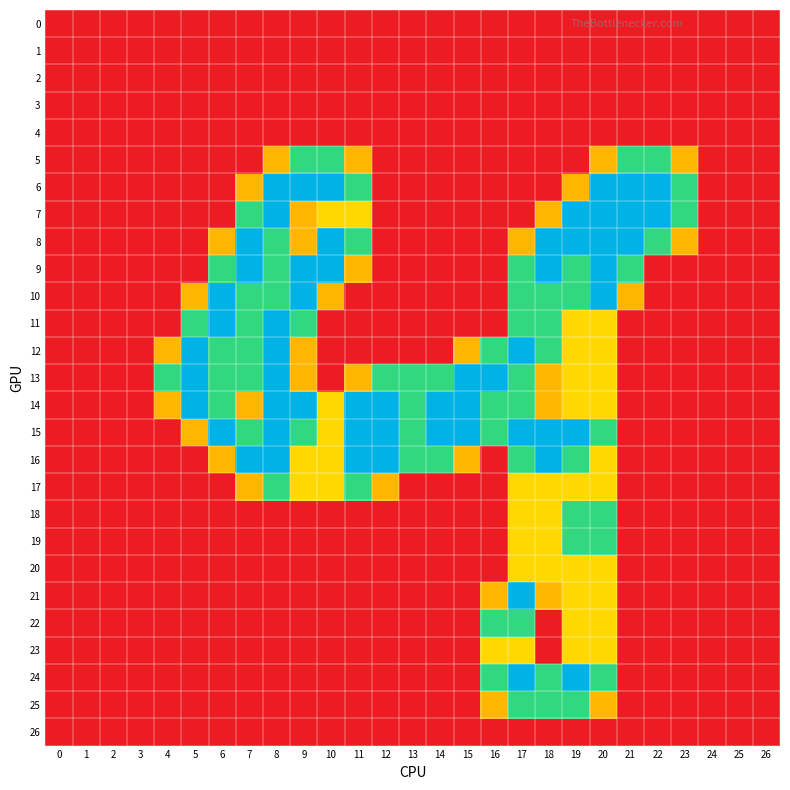

Which series has the largest total across all categories?

15